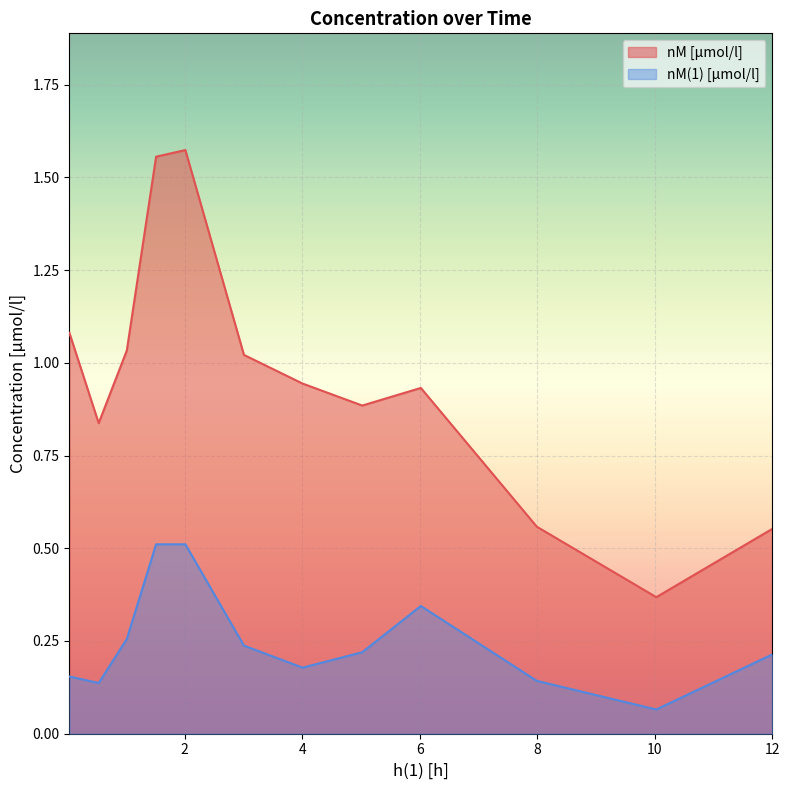

Which series has the largest total across all categories?

nM [µmol/l]